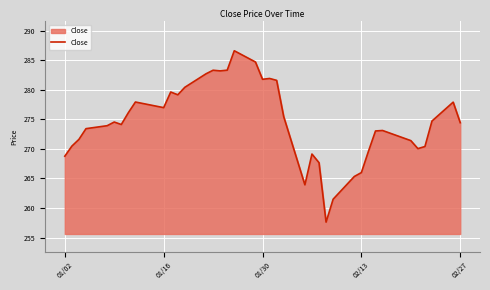

What is the maximum value shown in the chart?

286.6